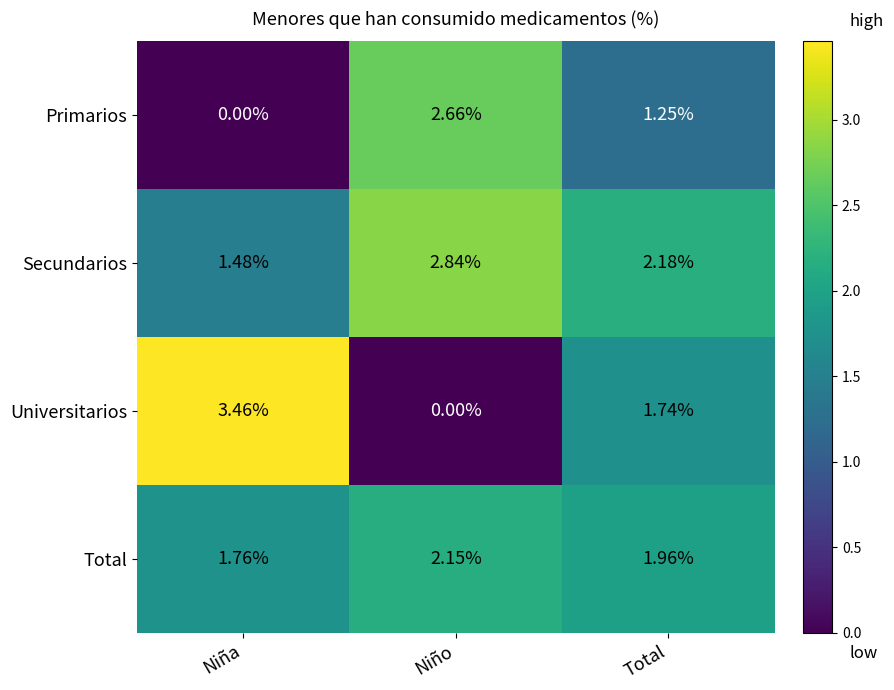

At which label is Primarios closest to 1?

Total